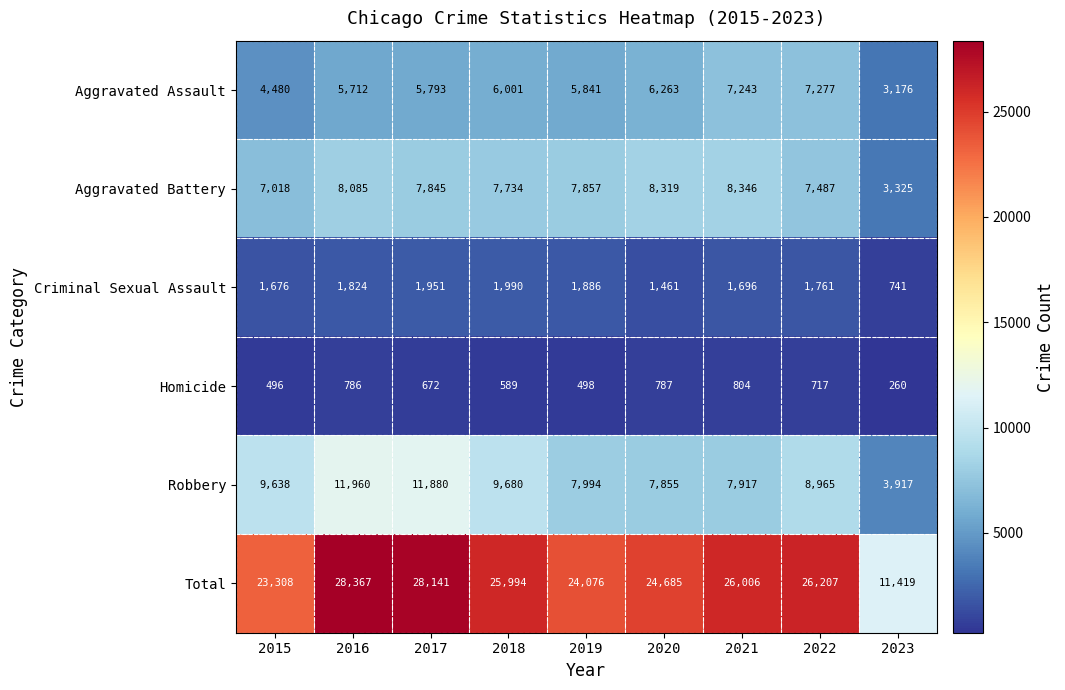

Which series has the largest range (max minus min)?

Total